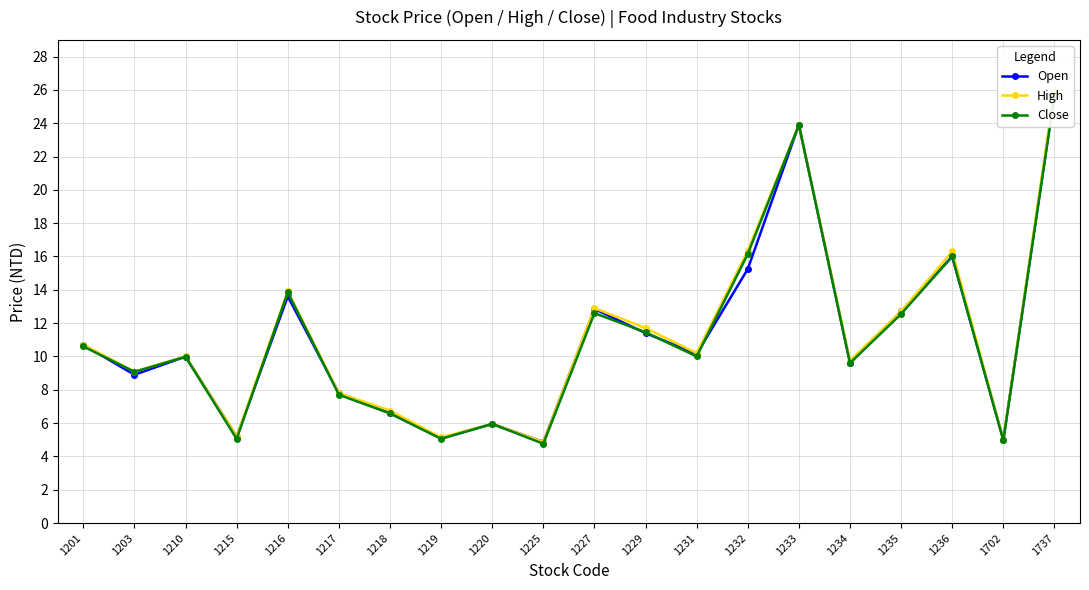

Where is Close nearest to the value 15?

1236